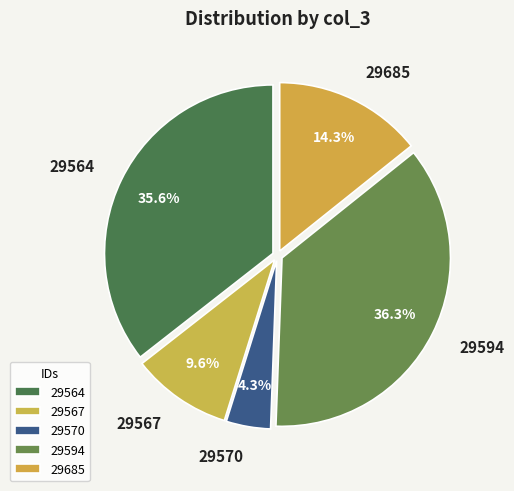

How many slices are in this pie chart?

5